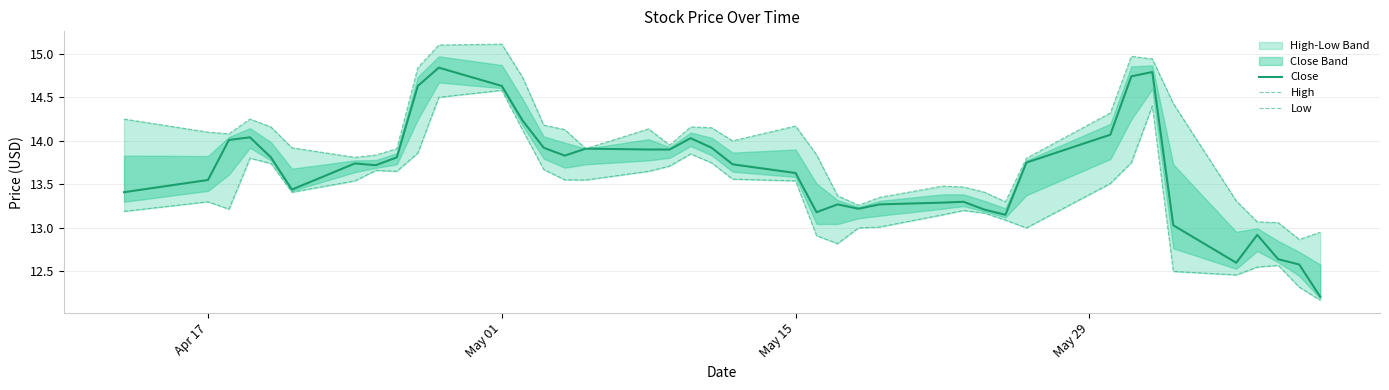

Reading left to right, what are all the values shown in this chart?

Close: 13.4	13.6	14.0	14.0	13.8	13.4	13.7	13.7	13.8	14.6	14.8	14.6	14.2	13.9	13.8	13.9	13.9	13.9	14.0	13.9	13.7	13.6	13.2	13.3	13.2	13.3	13.3	13.3	13.2	13.2	13.8	14.1	14.7	14.8	13.0	12.6	12.9	12.6	12.6	12.2
High: 14.2	14.1	14.1	14.2	14.2	13.9	13.8	13.8	13.9	14.8	15.1	15.1	14.7	14.2	14.1	13.9	14.1	13.9	14.2	14.2	14.0	14.2	13.8	13.4	13.3	13.3	13.5	13.5	13.4	13.3	13.8	14.3	15.0	14.9	14.4	13.3	13.1	13.1	12.9	12.9
Low: 13.2	13.3	13.2	13.8	13.7	13.4	13.5	13.7	13.7	13.9	14.5	14.6	14.1	13.7	13.6	13.6	13.7	13.7	13.8	13.7	13.6	13.5	12.9	12.8	13.0	13.0	13.2	13.2	13.2	13.1	13.0	13.5	13.8	14.4	12.5	12.5	12.6	12.6	12.3	12.2